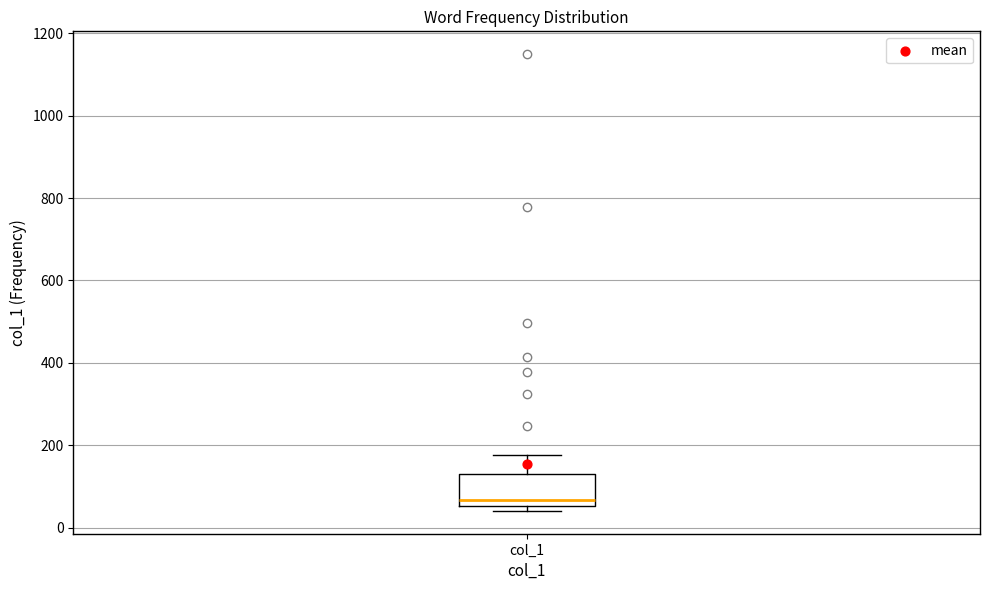

Where is the lower edge of the box for col_1 on the y-axis? The values are not printed on the chart, so give them approximately, as read against the axis.

60